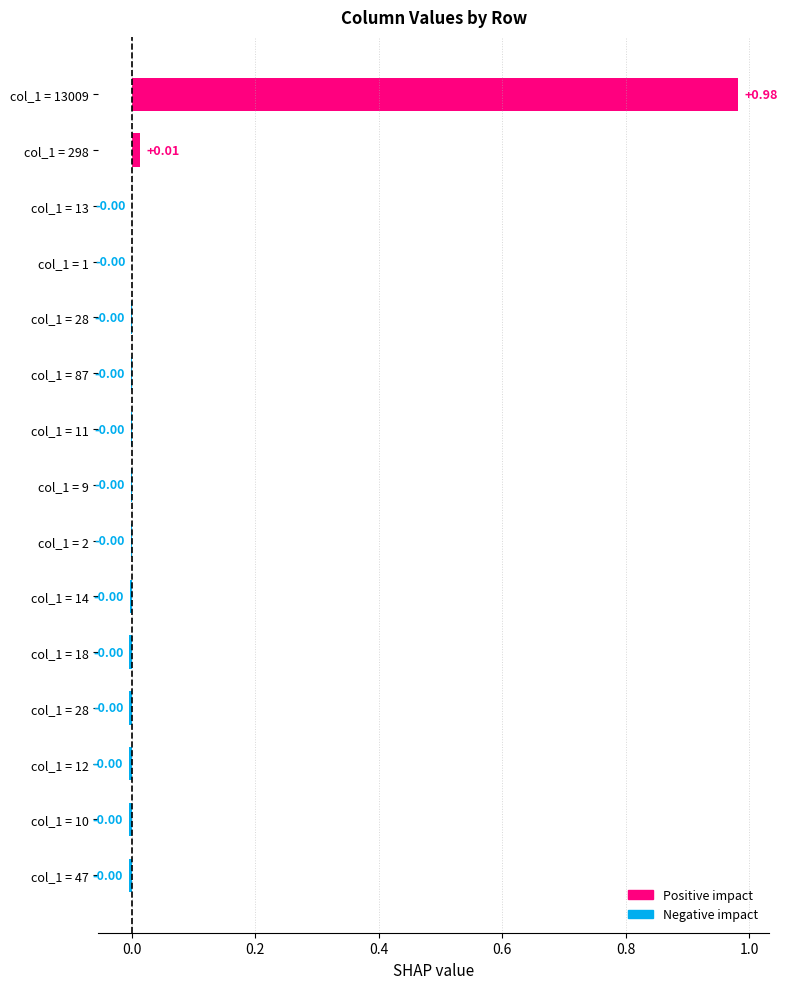

How many values exceed 0?

2